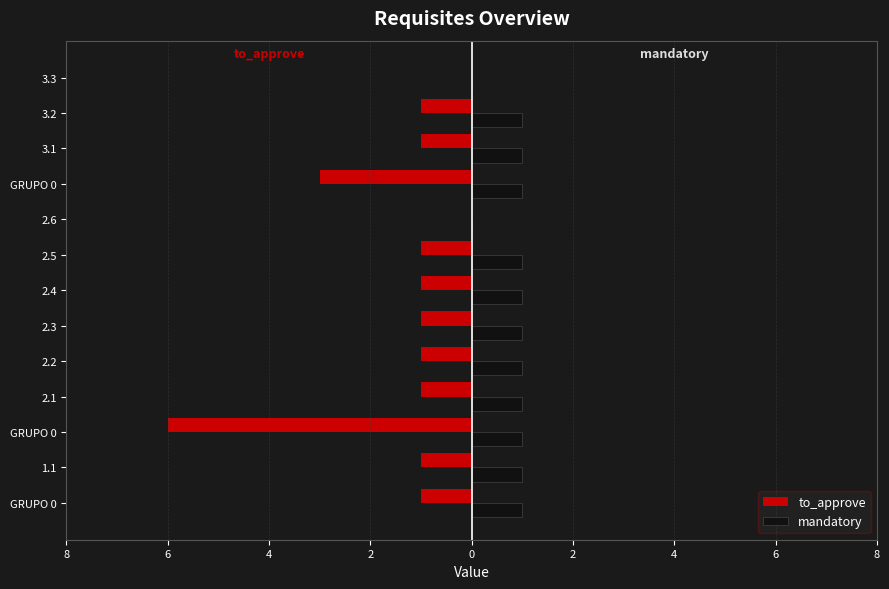

What are all the series names shown in the legend?

to_approve, mandatory